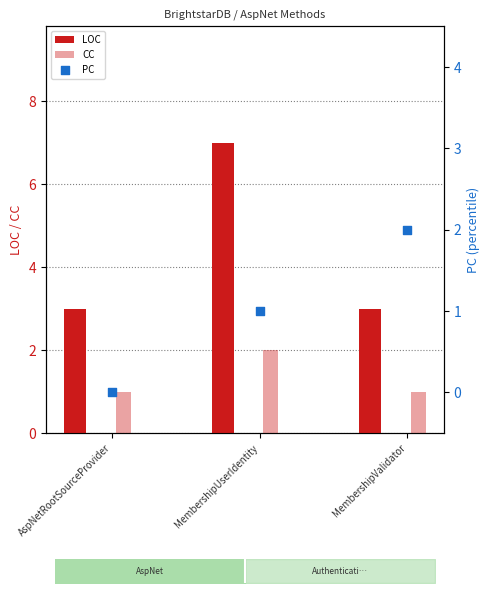

Which series has the largest total across all categories?

LOC